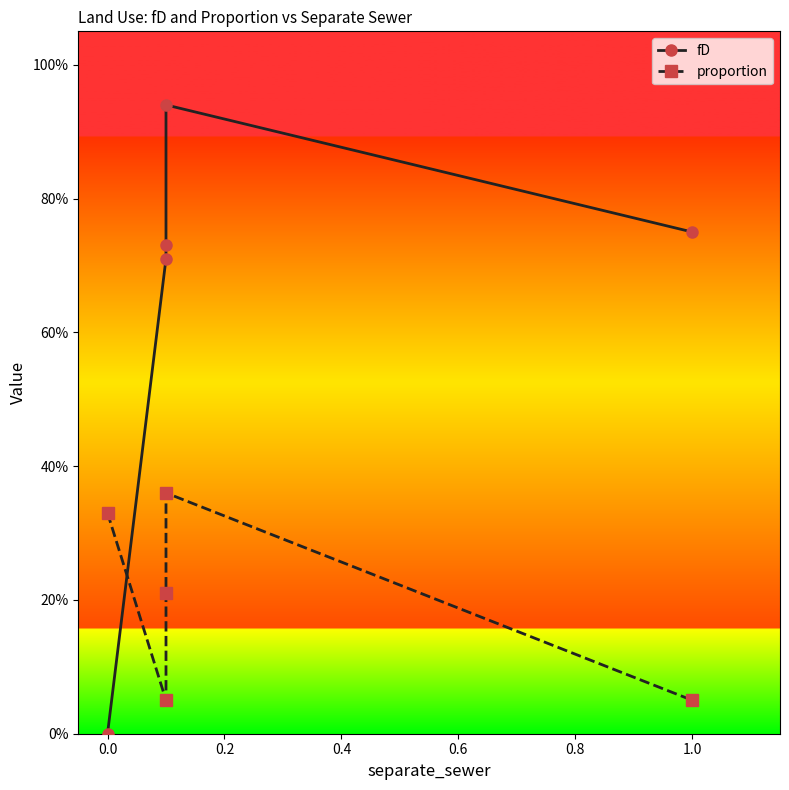

Is it true that fD equals 1.1 at 1.0?

False